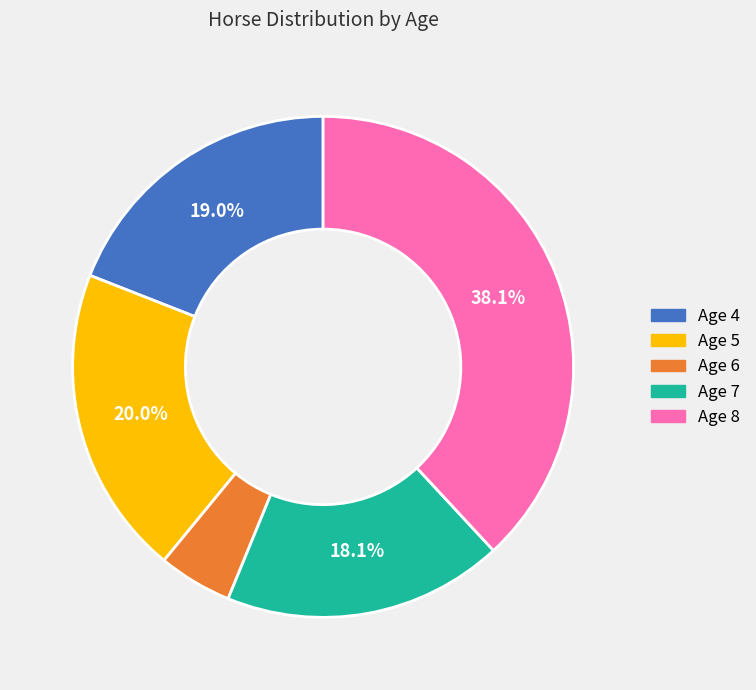

Does any single category account for the majority?

No